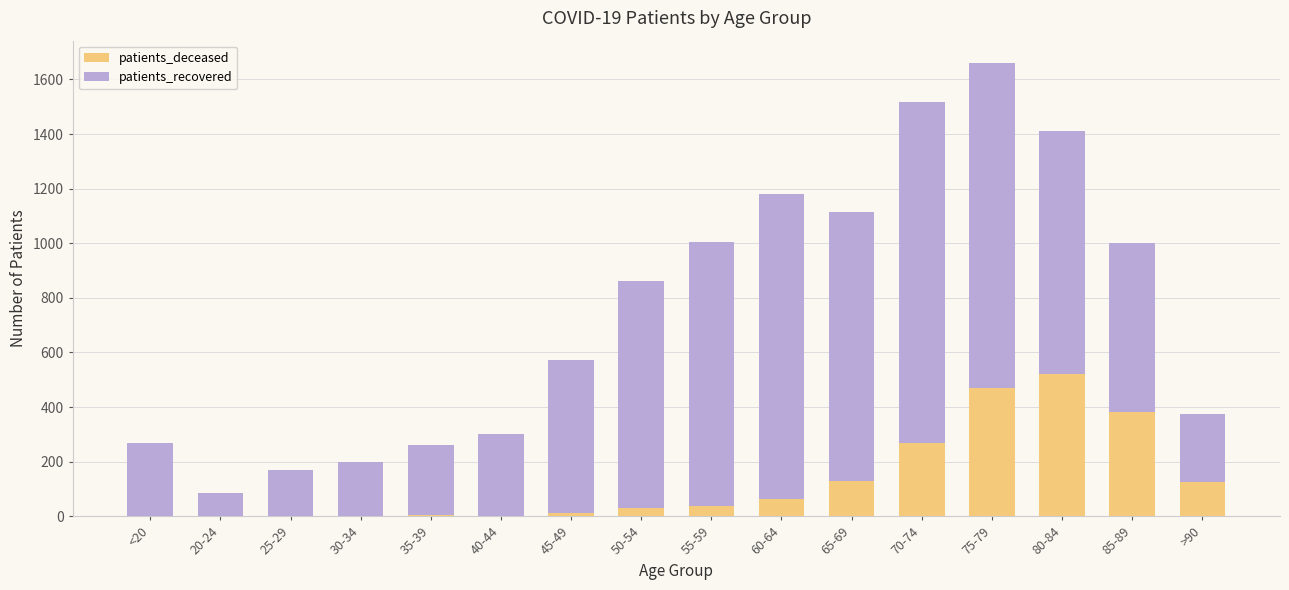

At which category is the sum across all series the highest?

75-79